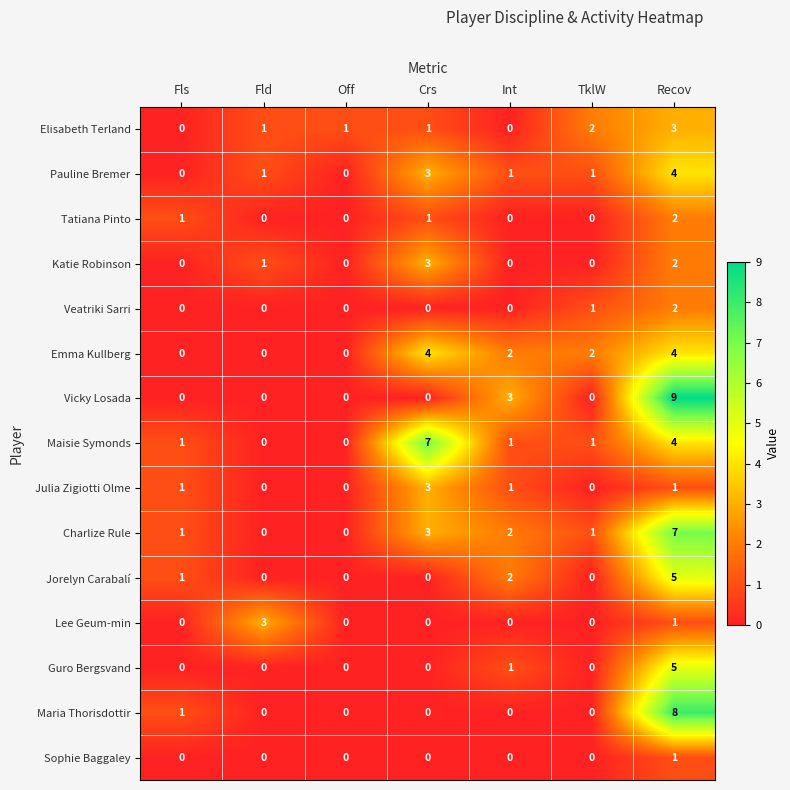

Read the Maisie Symonds value at Crs.

7